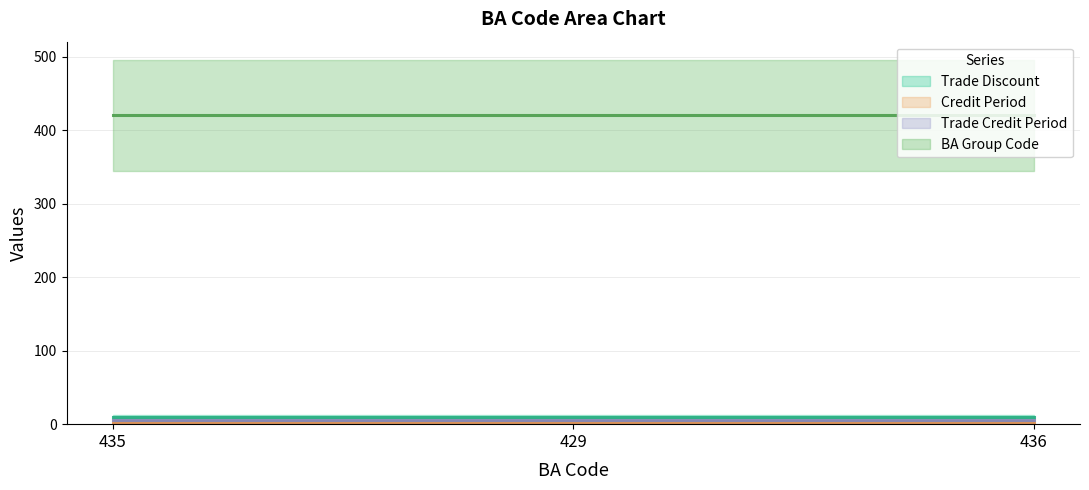

List the series in order of their peak value, lowest first.

Credit Period, Trade Credit Period, Trade Discount, BA Group Code